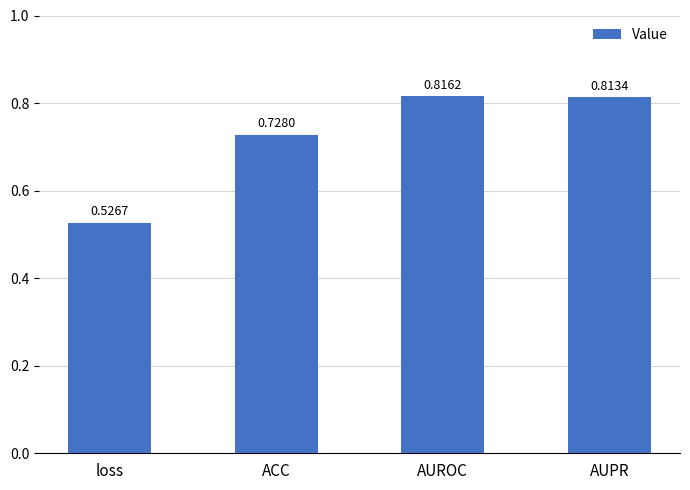

What is the label of the 4th bar from the left?

AUPR